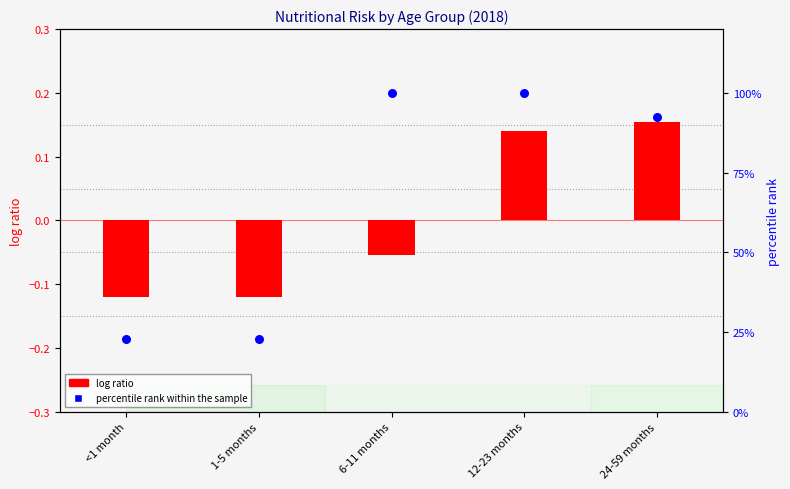

What are all the series names shown in the legend?

log ratio, percentile rank within the sample